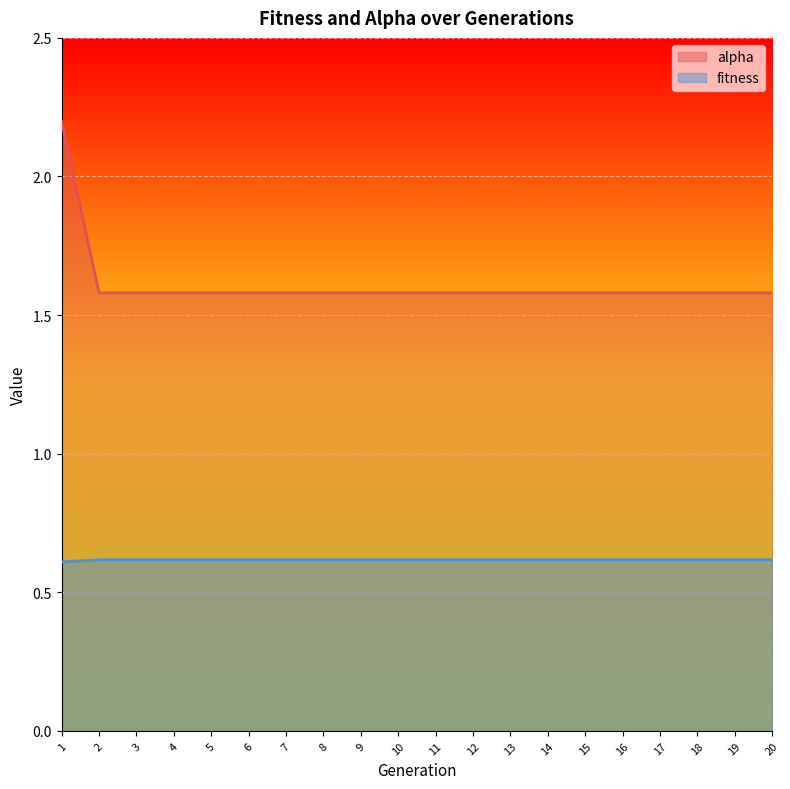

What is the maximum value for alpha?

2.2